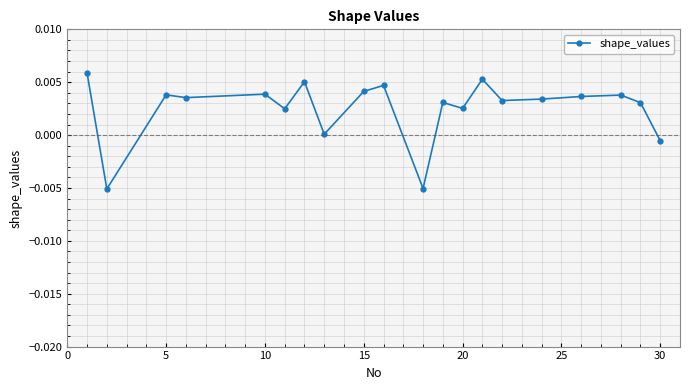

How many interior local peaks (higher than both neighbors) does the data have?

7